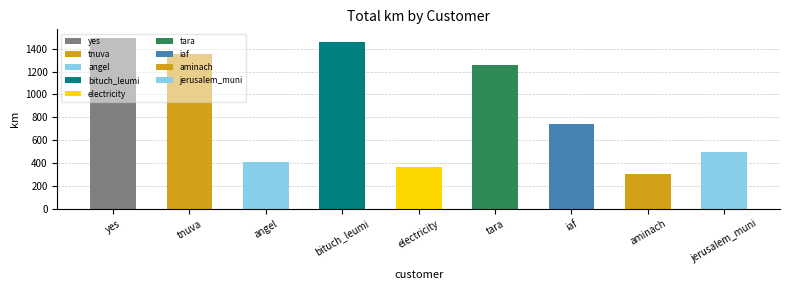

At which category does the chart reach its peak across all series?

yes